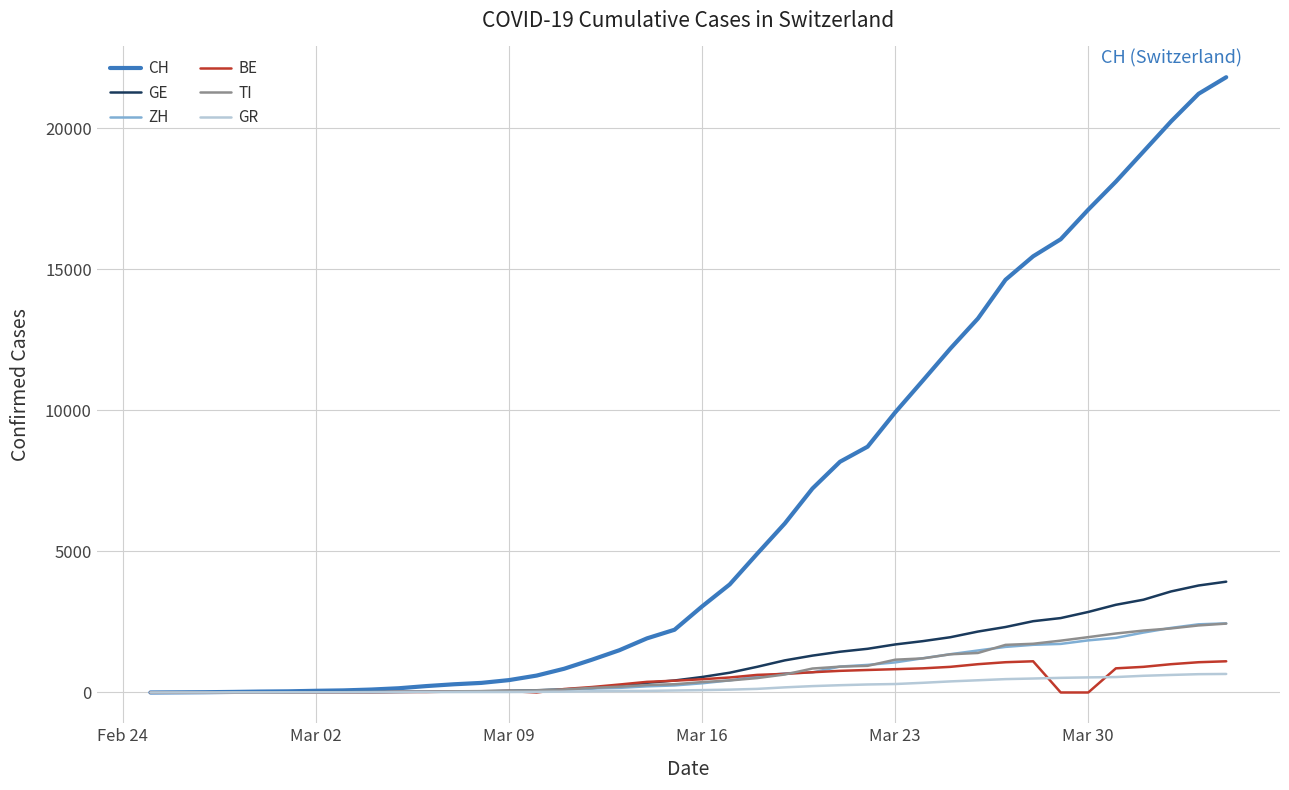

What is the maximum value shown in the chart?

21812